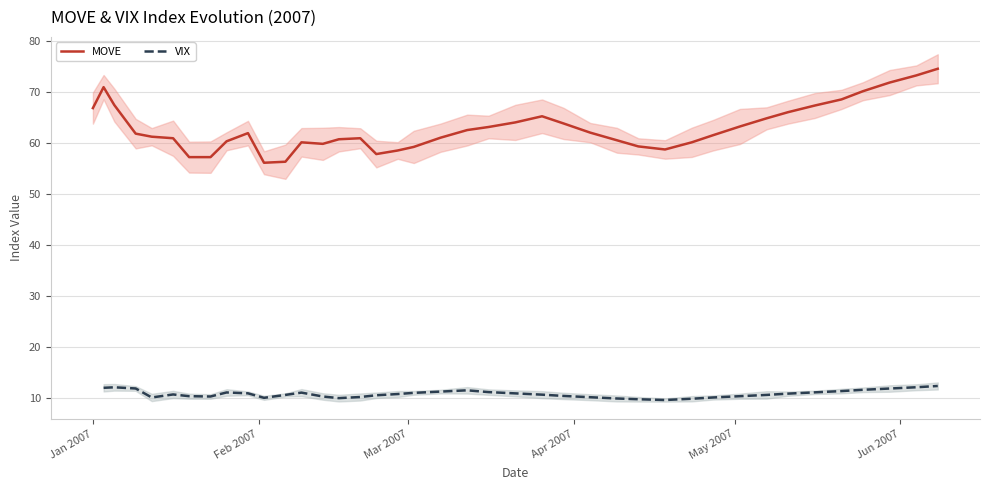

Is the value of VIX at 29 greater than the value of MOVE at 36?

No